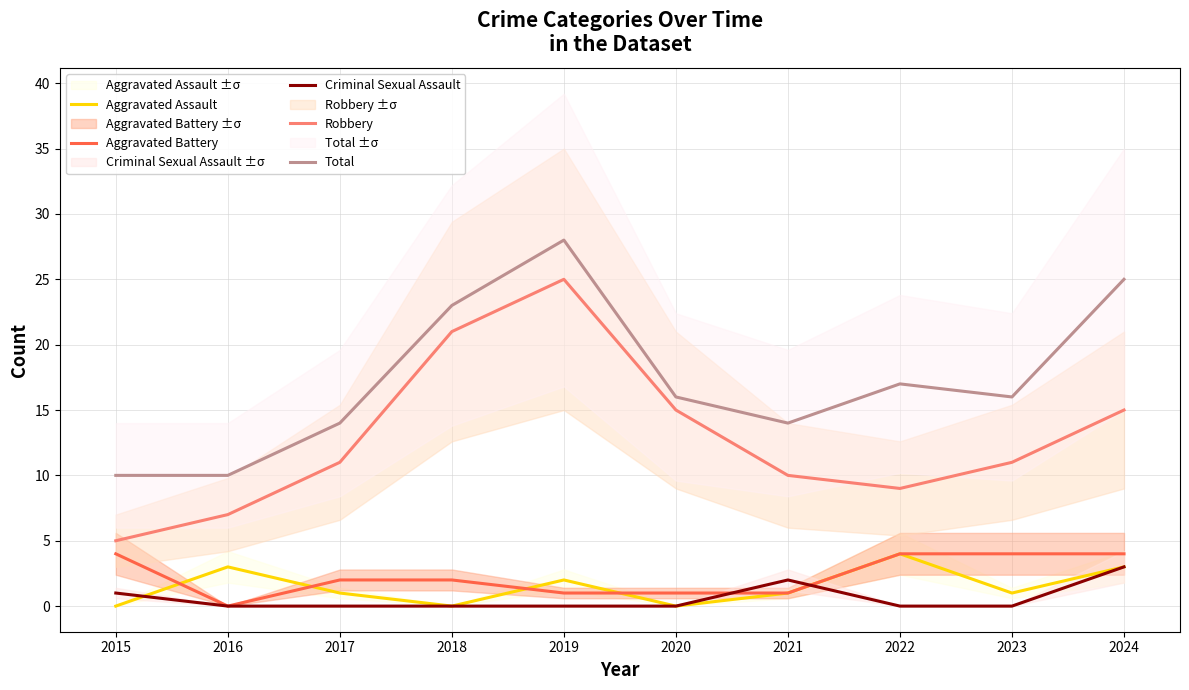

Between 2022 and 2024, which is larger?

2022